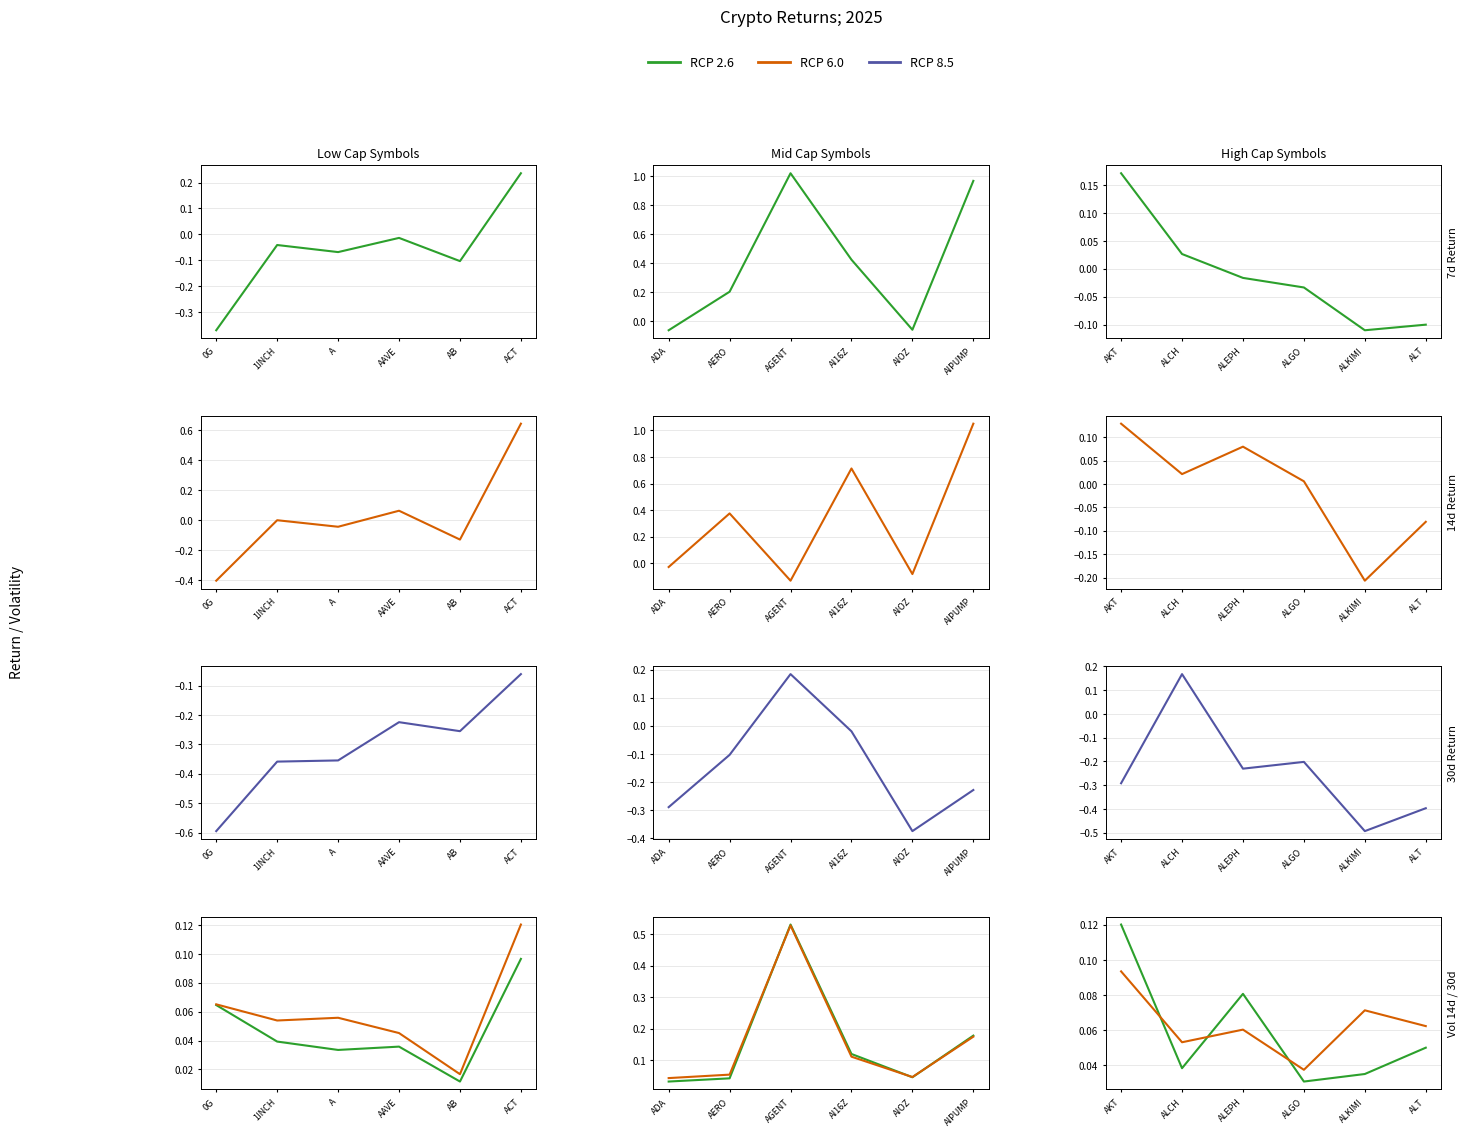

The value of vol 30d at AKT is 0.0. True or false?

False